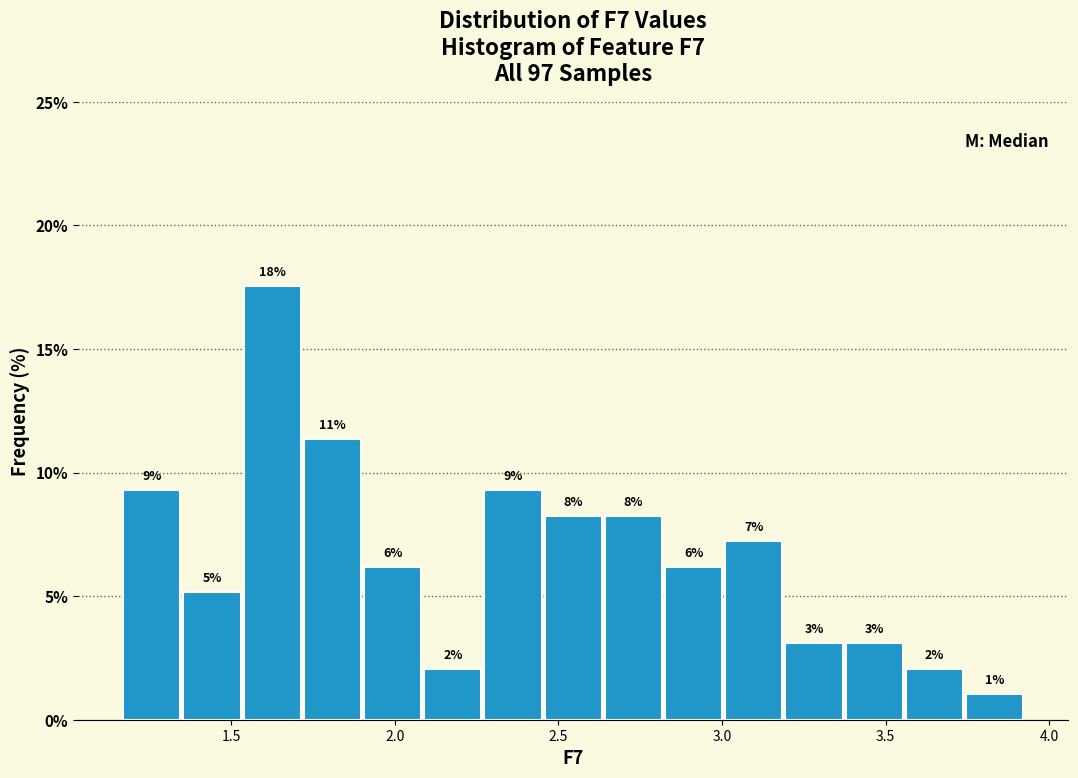

Around what value on the x-axis is the tallest bar? Give the approximate position of its centre, as read against the axis.

1.65